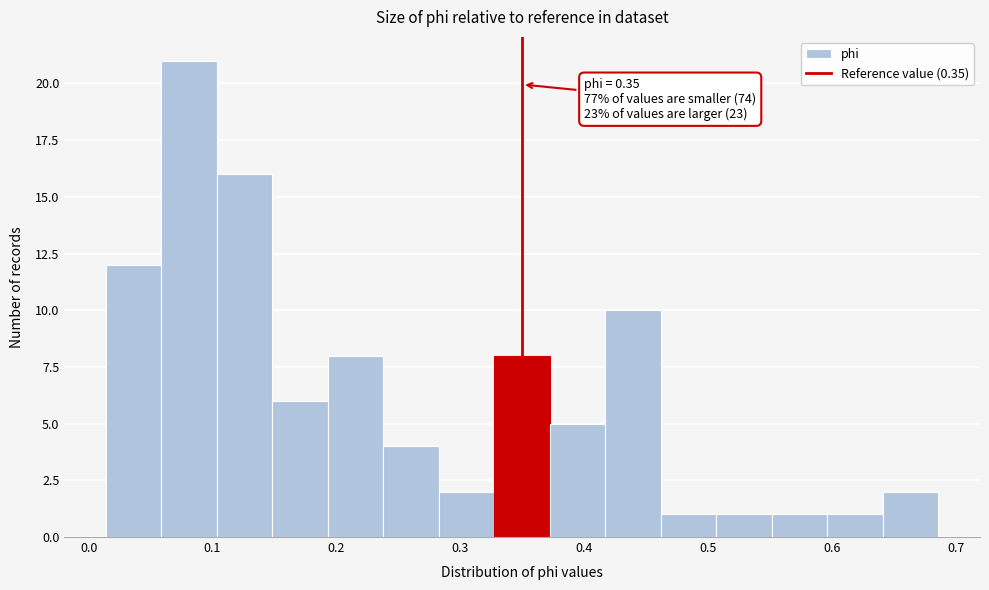

Which range on the x-axis has the tallest bar?

0.06 to 0.10